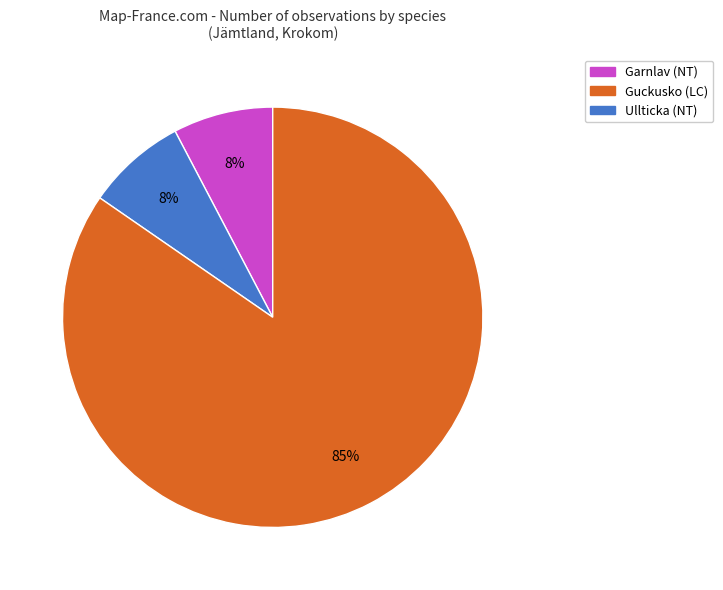

Which has a higher value, Guckusko (LC) or Ullticka (NT)?

Ullticka (NT)